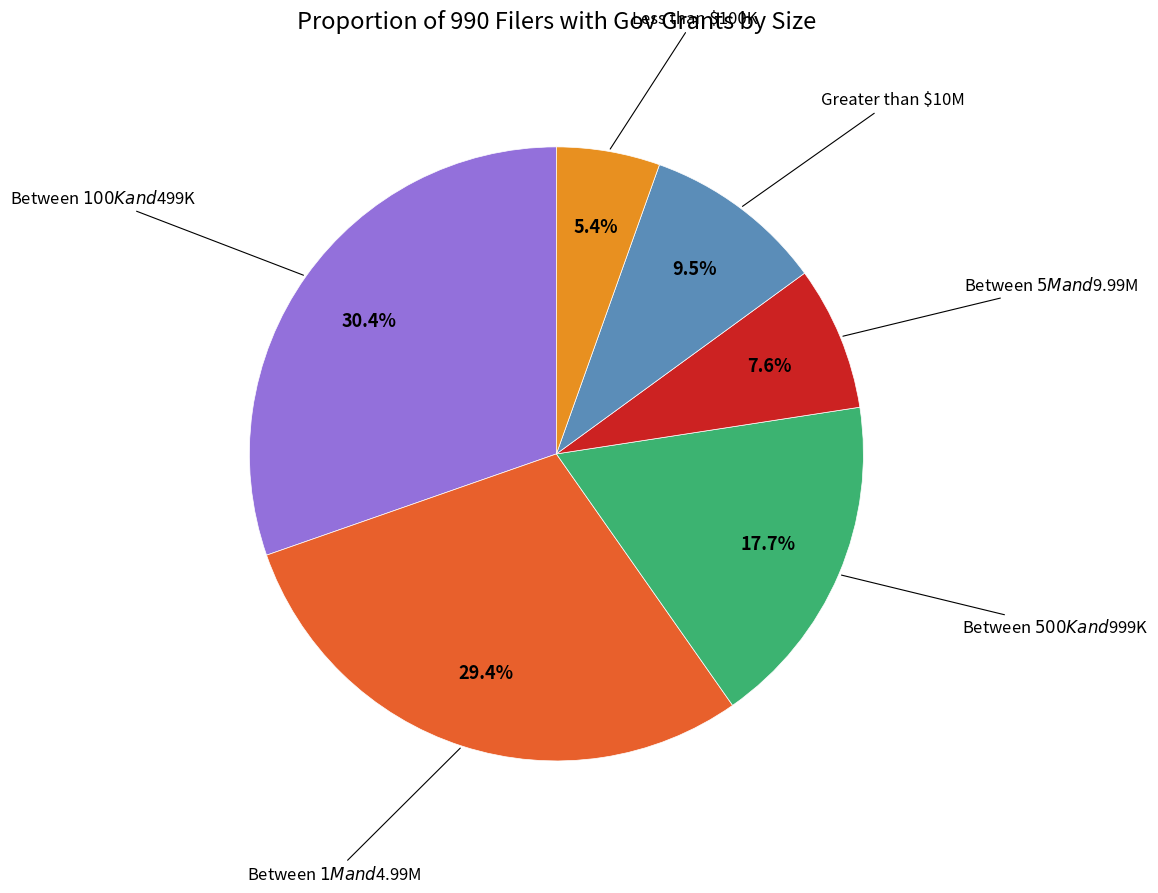

Rank the categories by value from lowest to highest.

Less than $100K, Between $5M and $9.99M, Greater than $10M, Between $500K and $999K, Between $1M and $4.99M, Between $100K and $499K